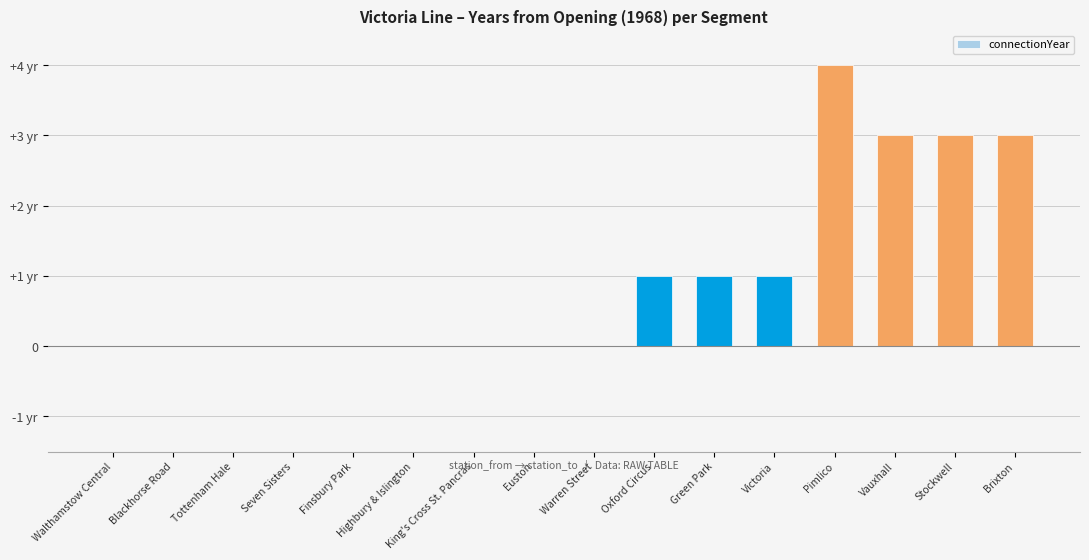

Is it true that the value at Brixton is 3?

True